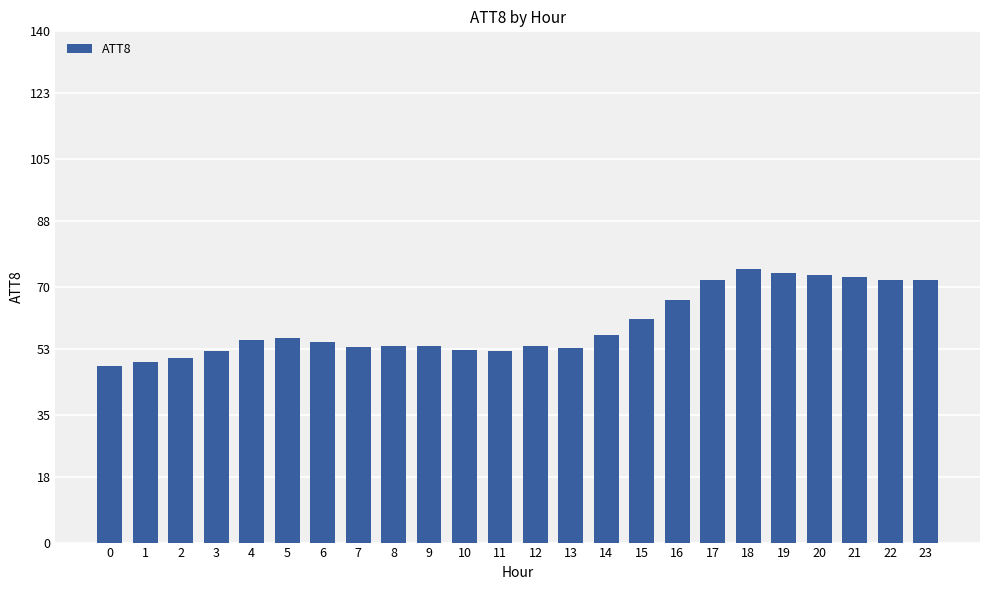

What is the minimum value shown in the chart?

48.3